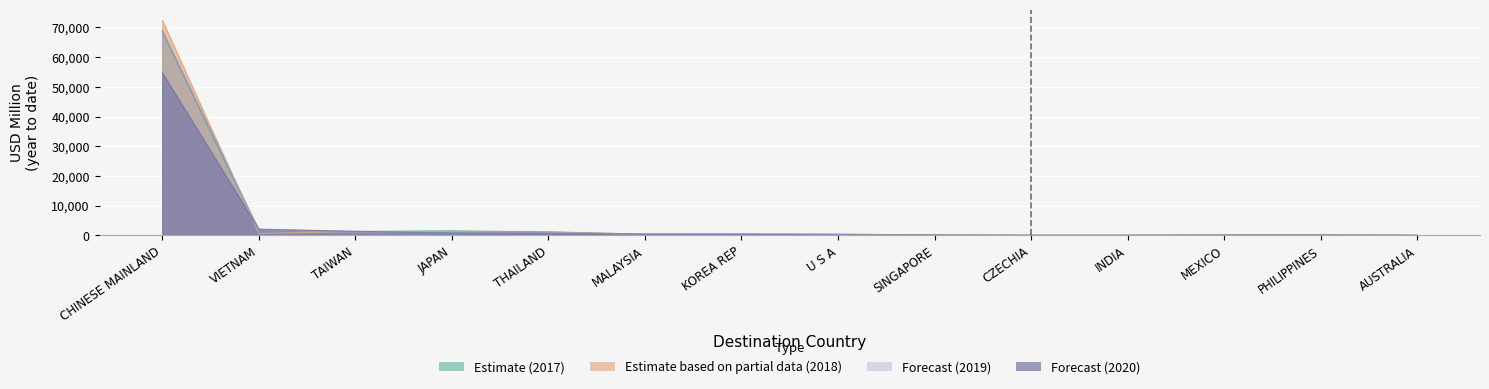

At which label is 202011 closest to 27377?

VIETNAM